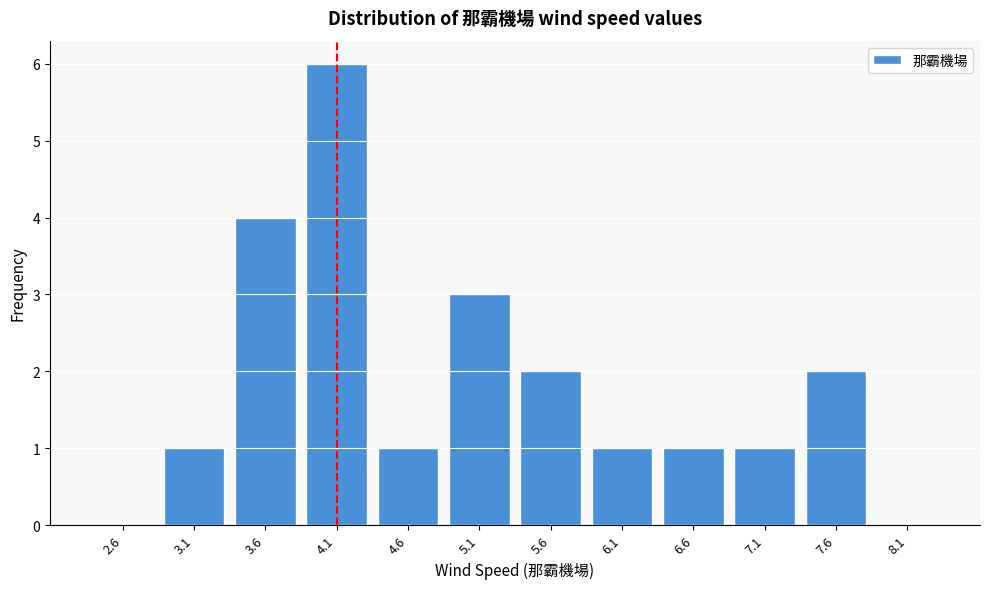

Reading right to left, what are all the values shown in this chart?

8.1=0	7.6=2	7.1=1	6.6=1	6.1=1	5.6=2	5.1=3	4.6=1	4.1=6	3.6=4	3.1=1	2.6=0